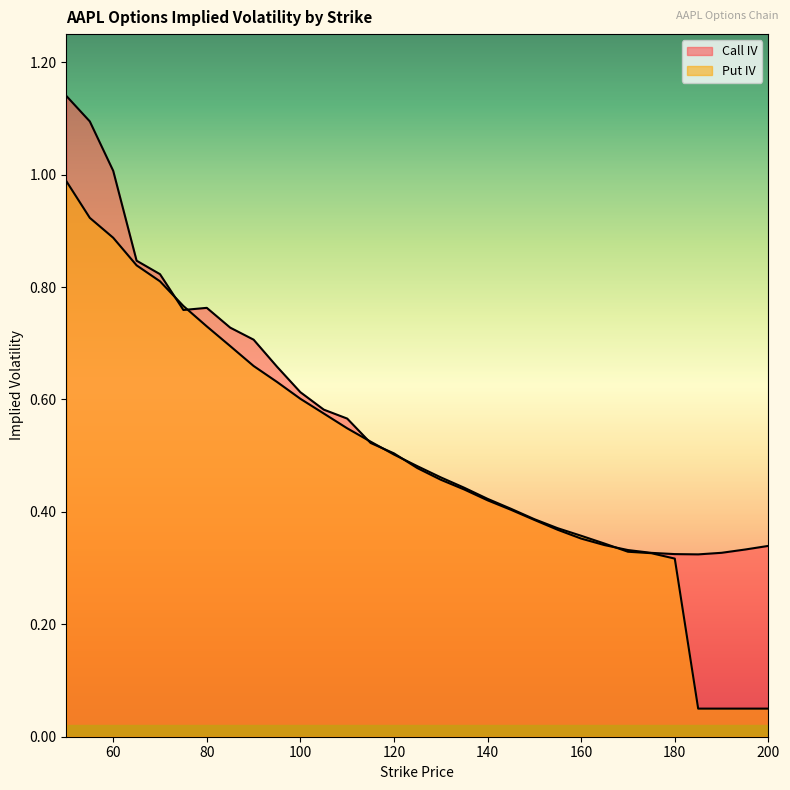

Which category has the lowest value in the Call IV series?

185